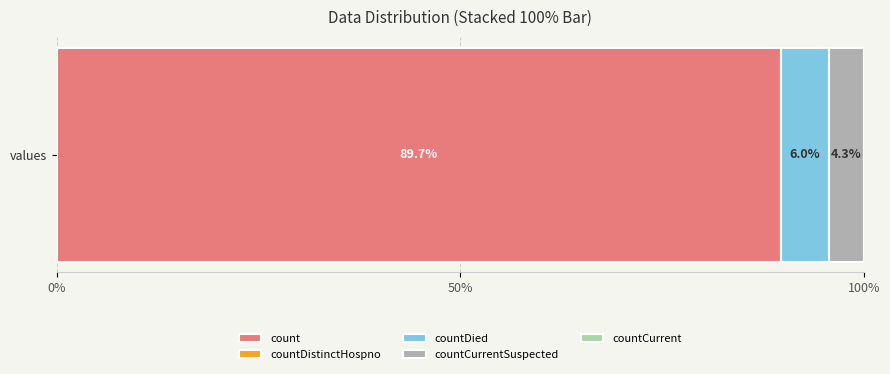

True or false: count has a value of 89.7 at values.

True